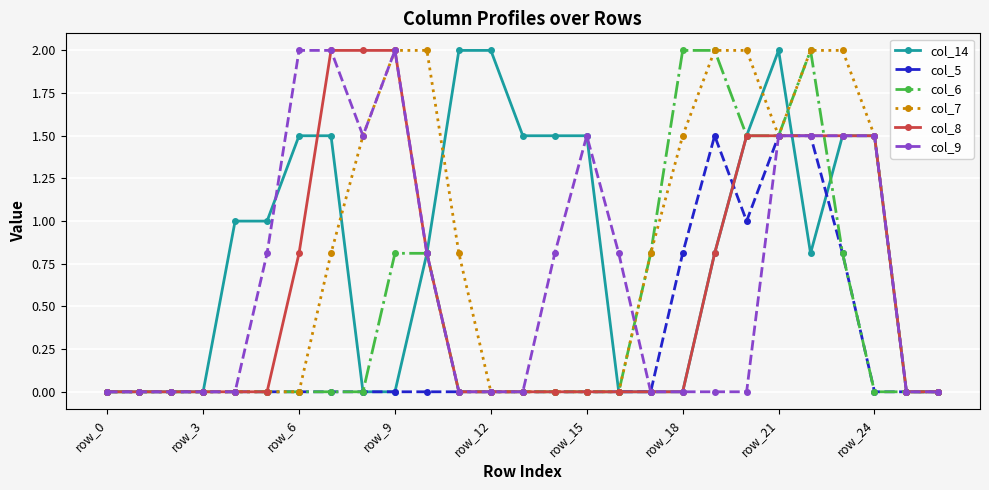

True or false: col_5 has more than 0 points higher than both neighbors.

True